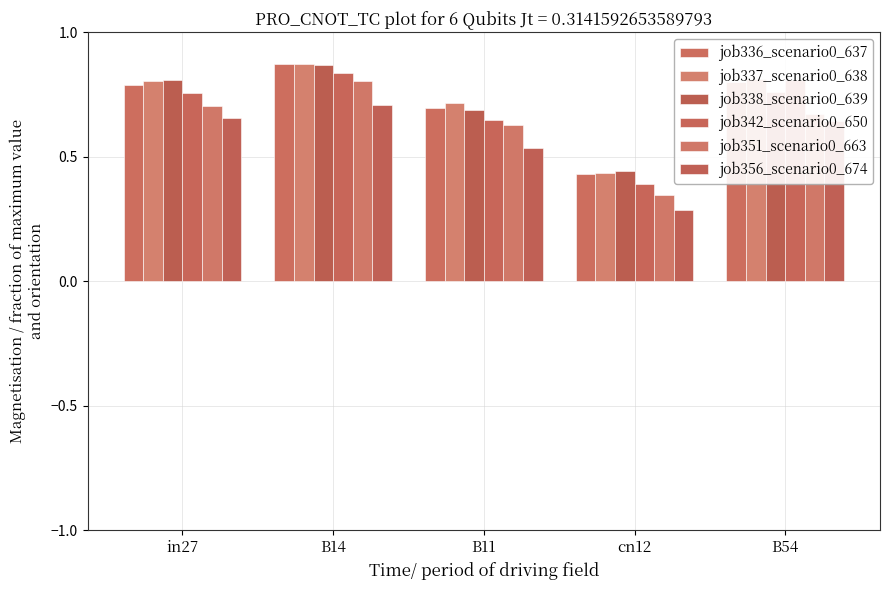

Rank the categories by job337_scenario0_638 value from highest to lowest.

B14, B54, in27, B11, cn12